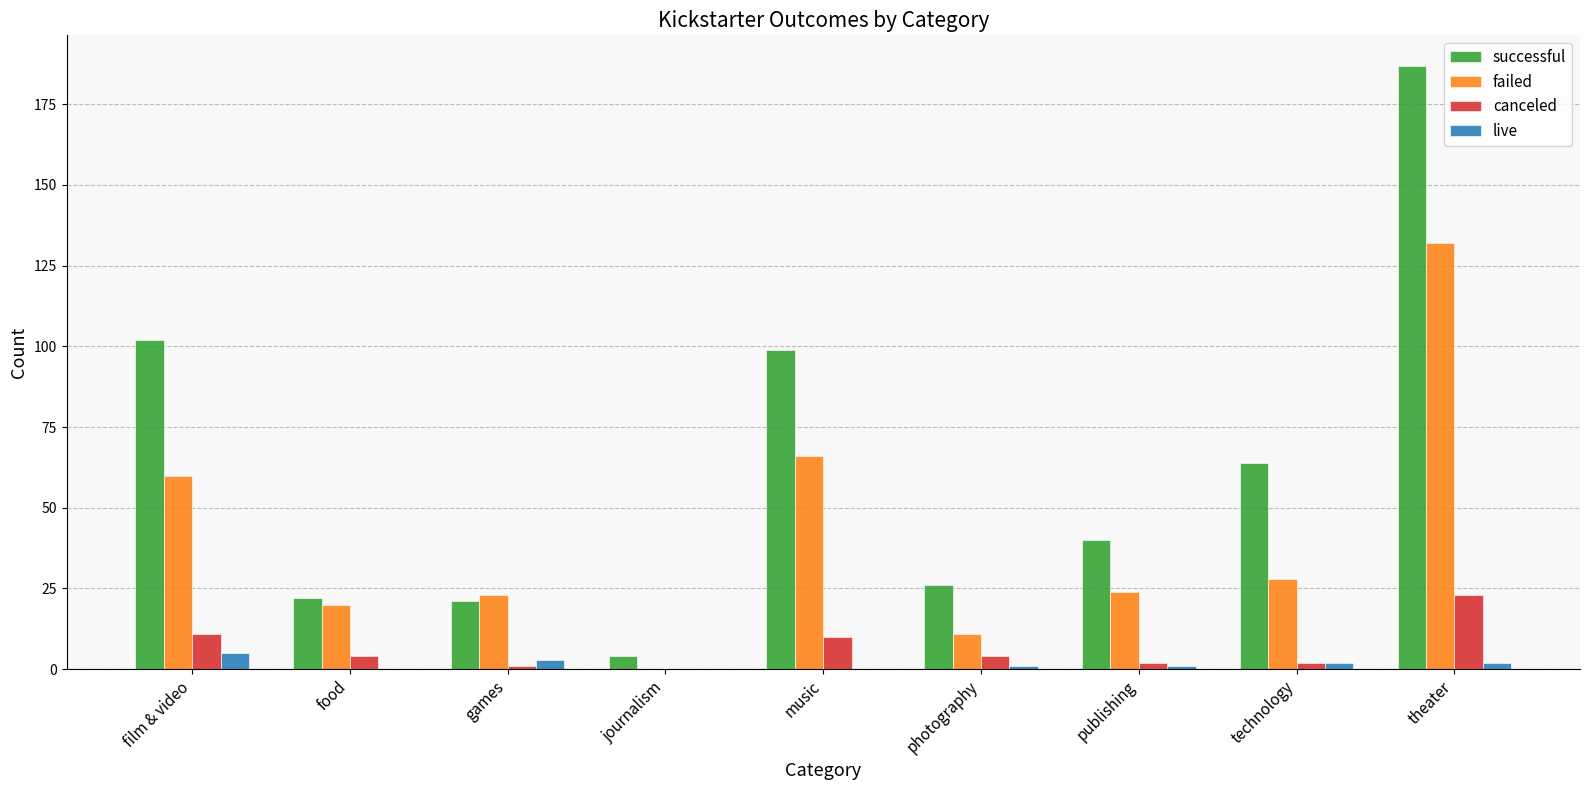

At which category is the sum across all series the highest?

theater